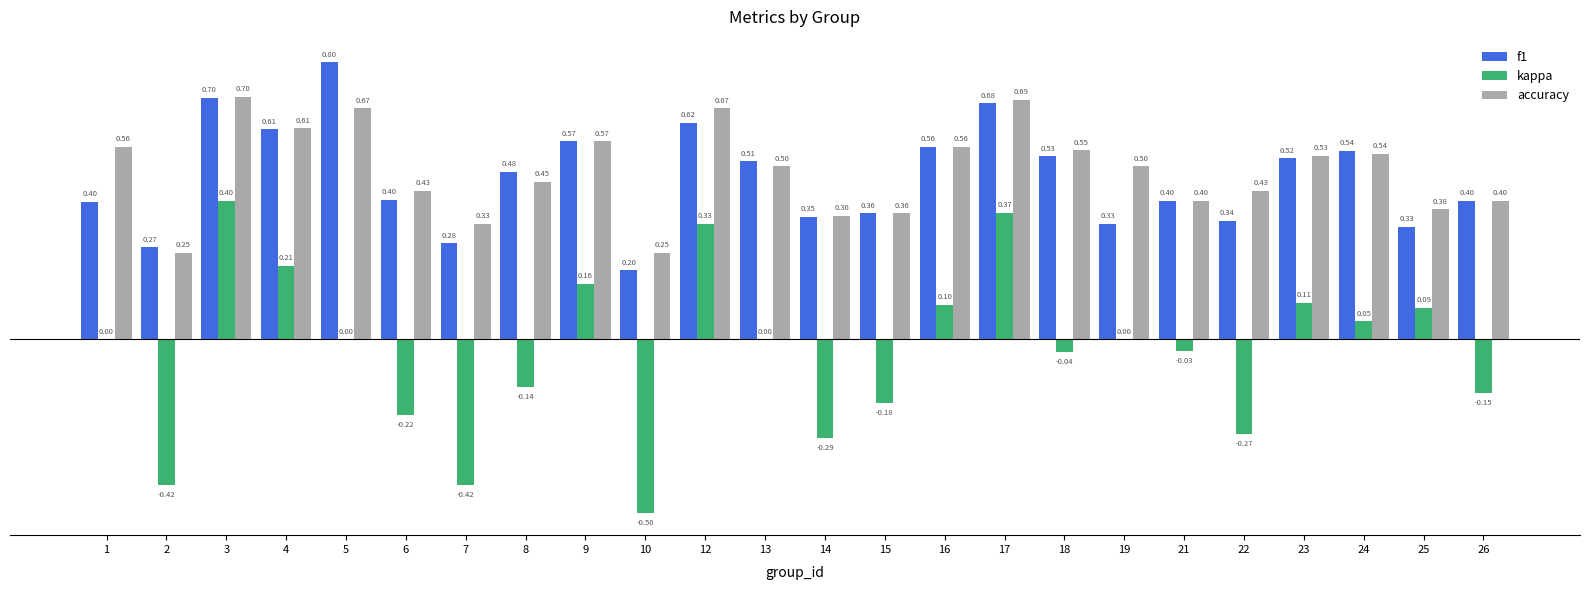

Which series changed the most between 10 and 13?

kappa